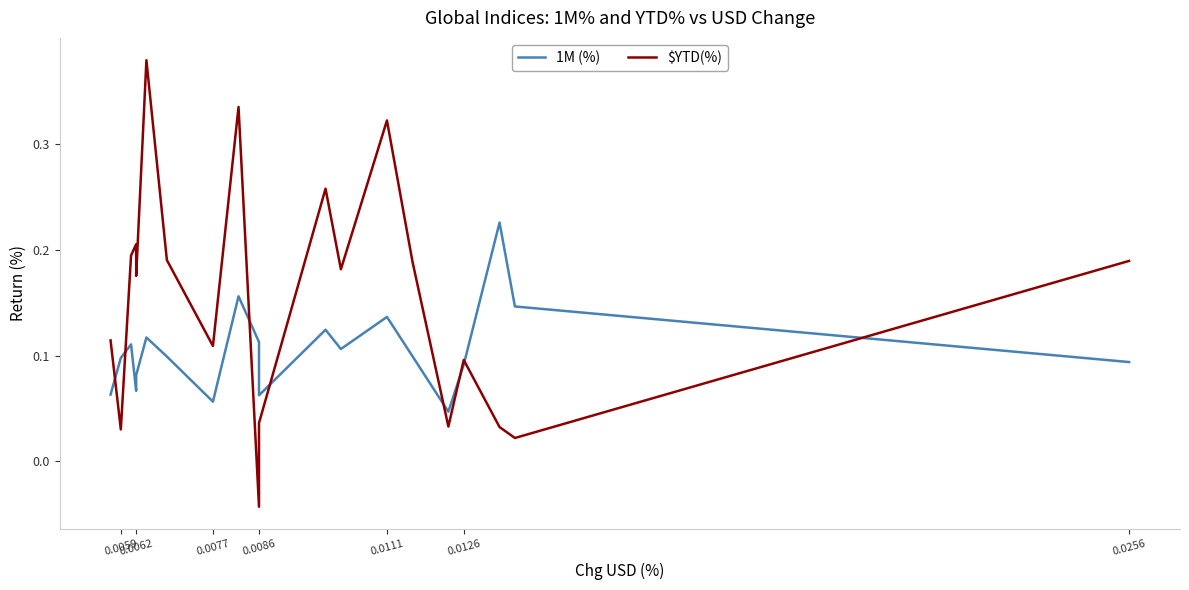

What is the sum of all $YTD(%) values?

3.0